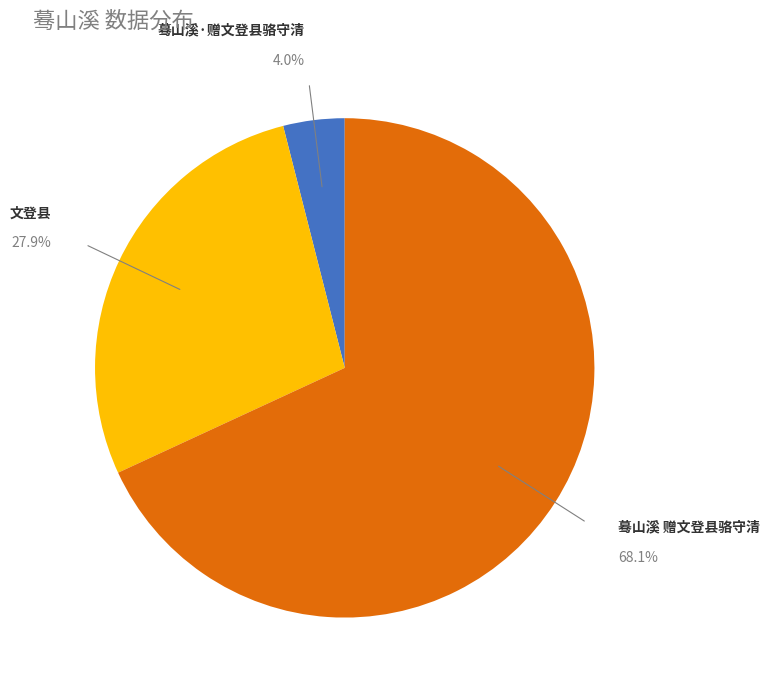

What is the total percentage of 蓦山溪 赠文登县骆守清 and 文登县?

96.0%